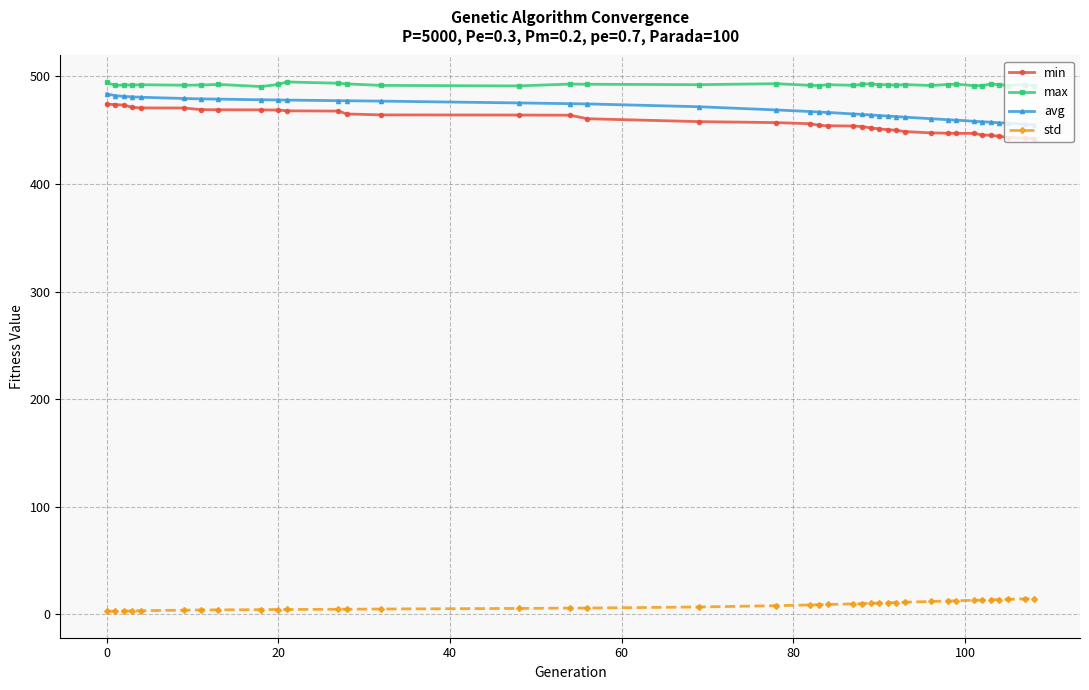

How many values in the avg series are below 467?

19